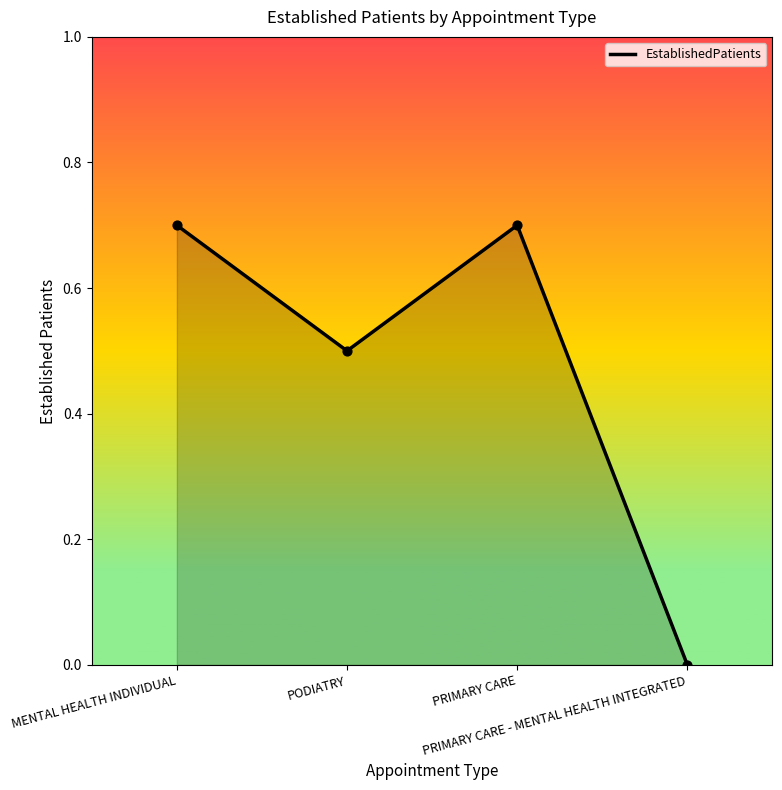

What is the change in value from MENTAL HEALTH INDIVIDUAL to PODIATRY?

-0.2